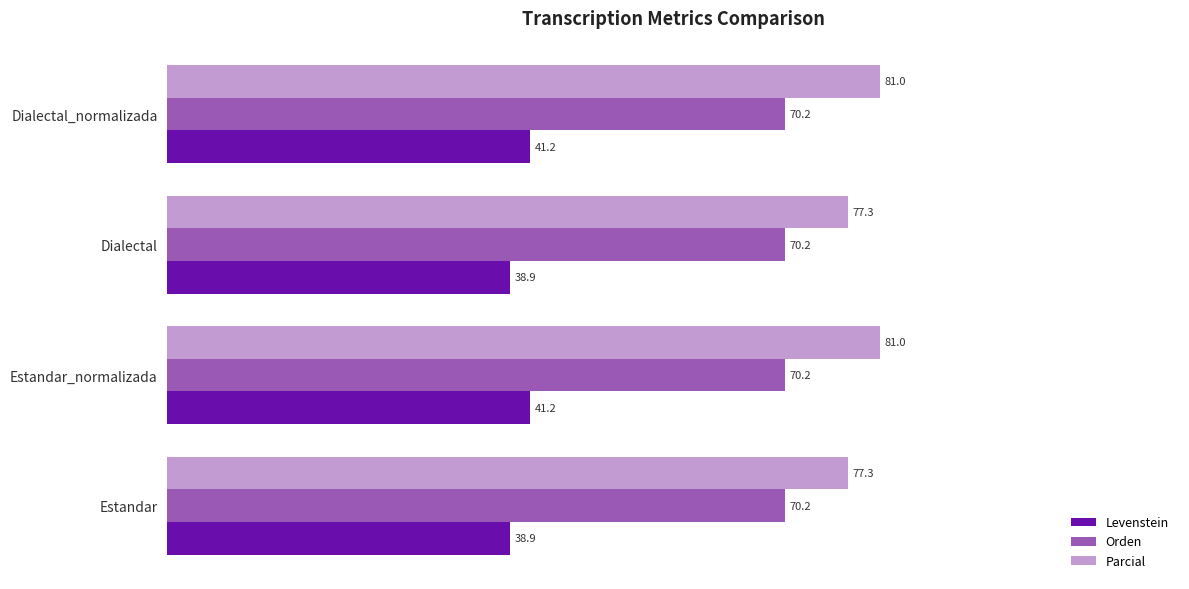

What is the average value of the Orden series?

70.2